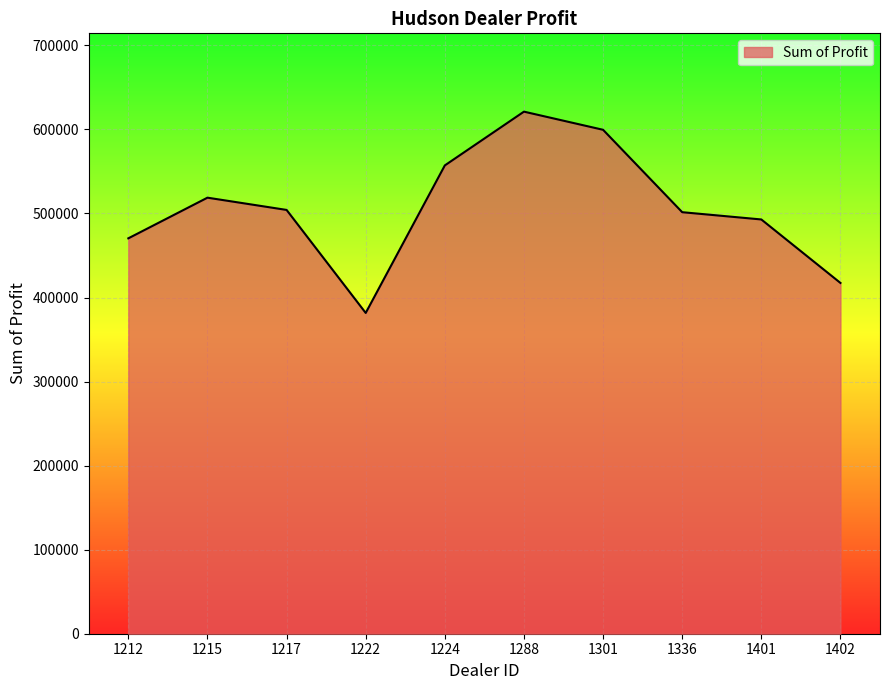

Where is the first local minimum?

1222